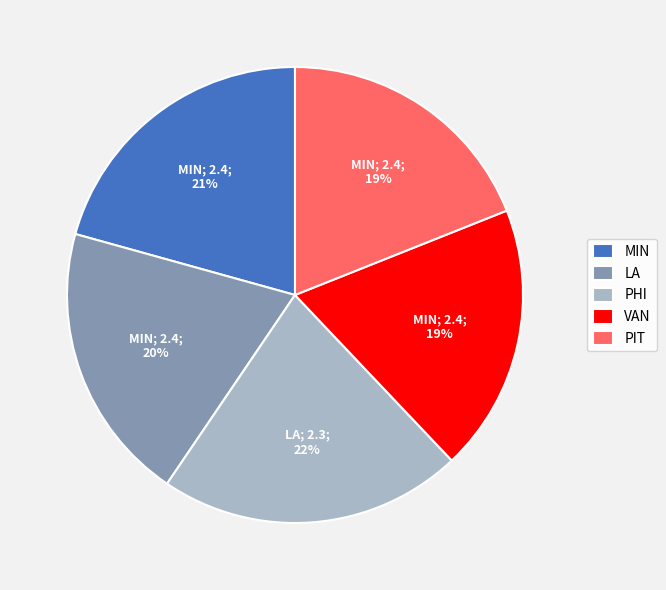

To the nearest percent, what is the difference between the LA and VAN slice percentages?

1%